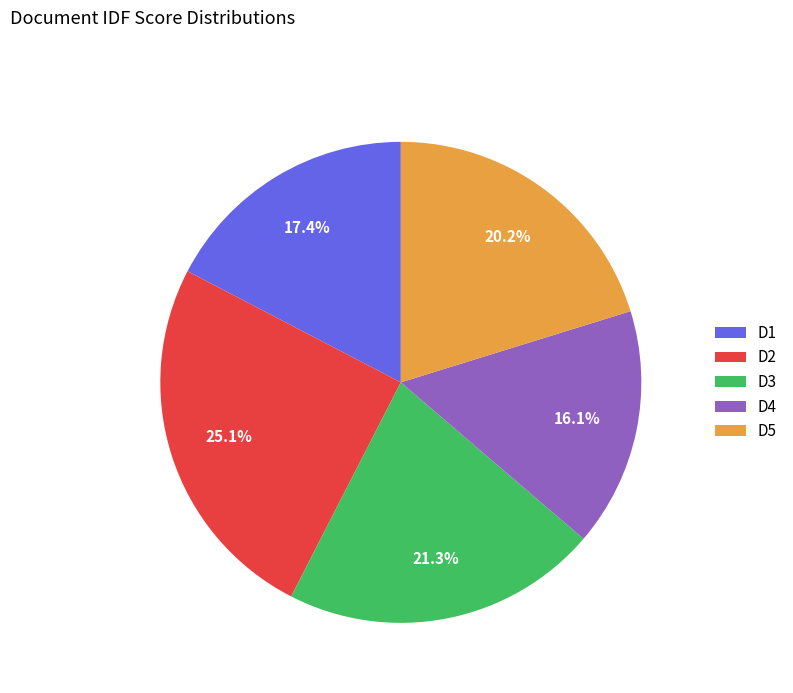

Which category has the smallest portion of the pie?

D4